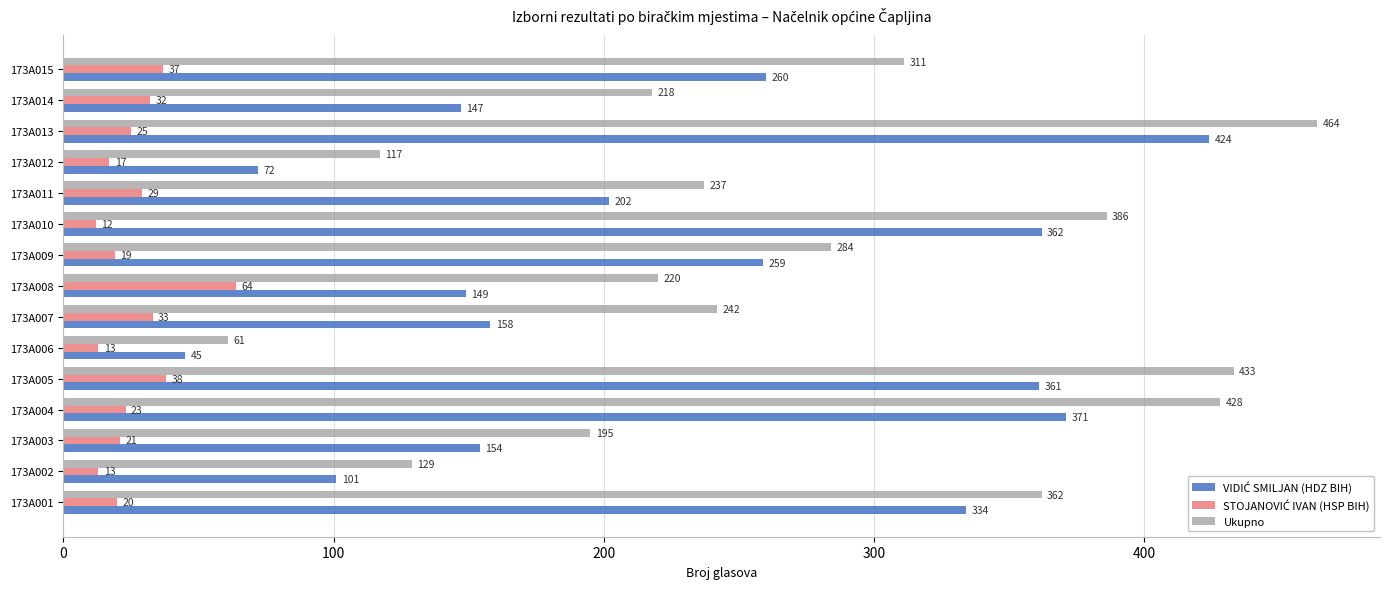

What is the difference between the maximum and minimum values in the Ukupno series?

403